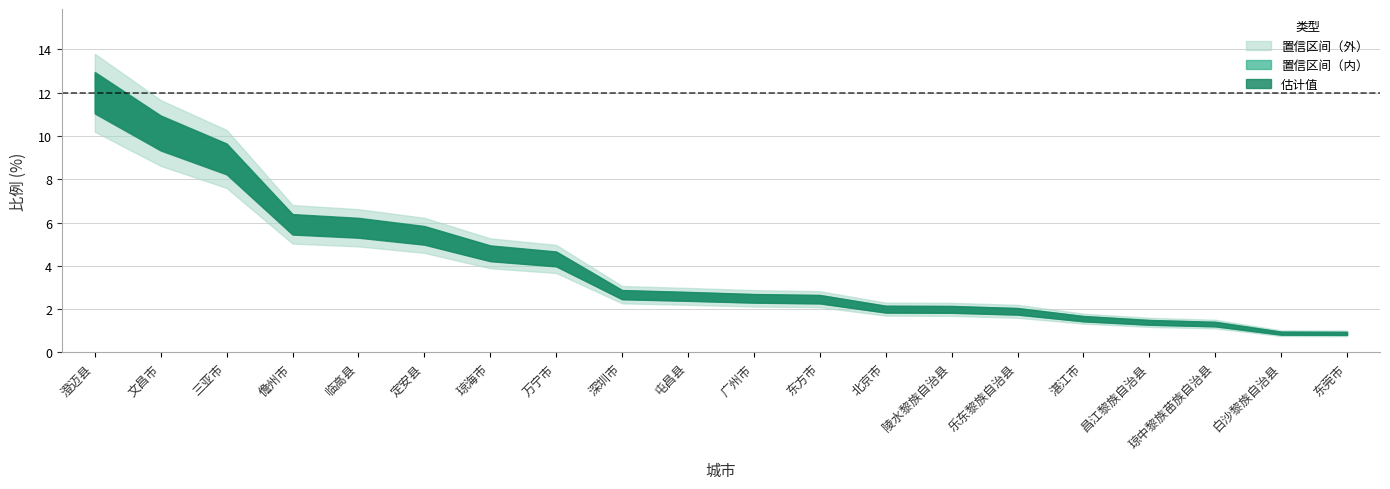

Between 儋州市 and 白沙黎族自治县, which is larger?

儋州市